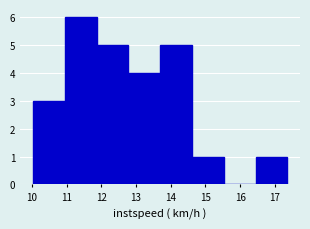

How tall is the bar that spans 14.6 to 15.5 on the x-axis? Neither the bar edges nor the heights are printed on the chart, so give them approximately, as read against the axes.

1